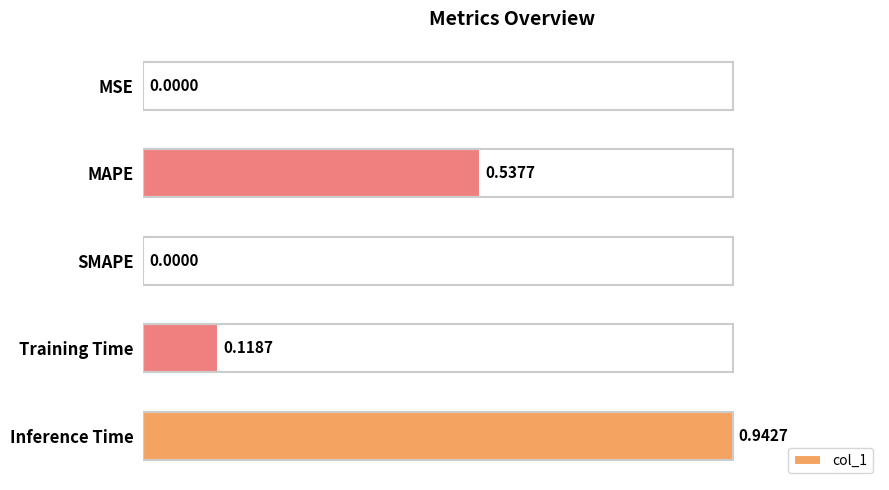

Which category has the highest value across all series?

Inference Time